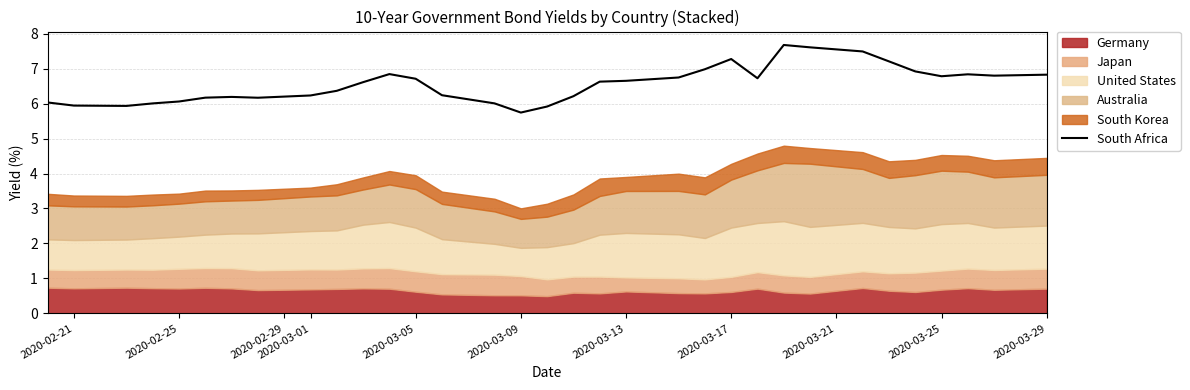

Which category has the lowest value in the South Africa series?

2020-03-09